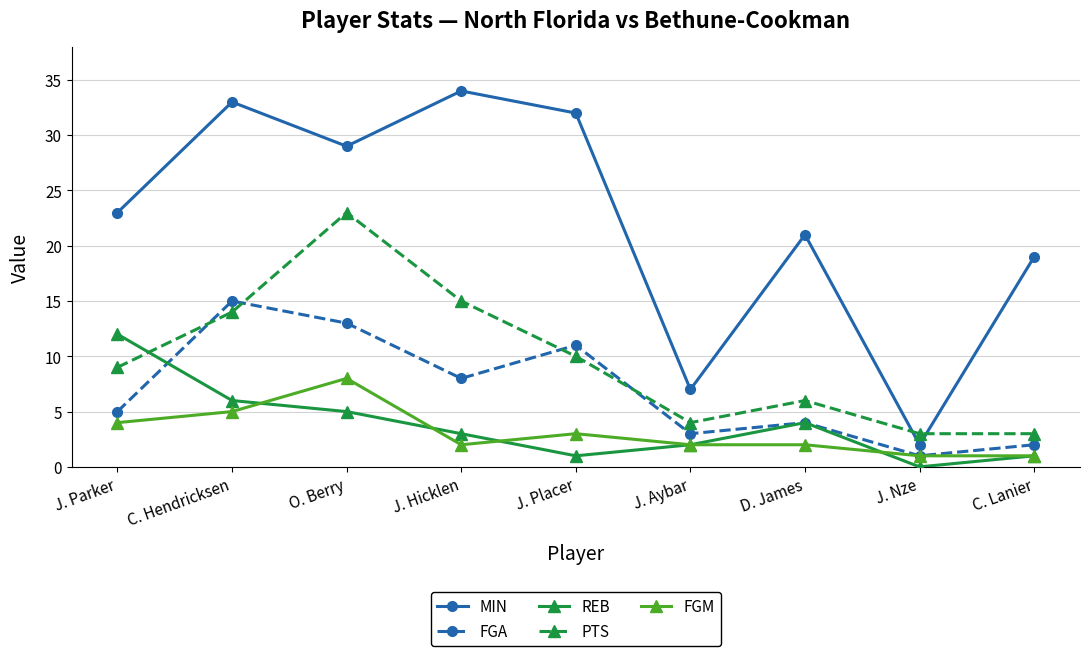

Which series has the widest spread of values?

MIN